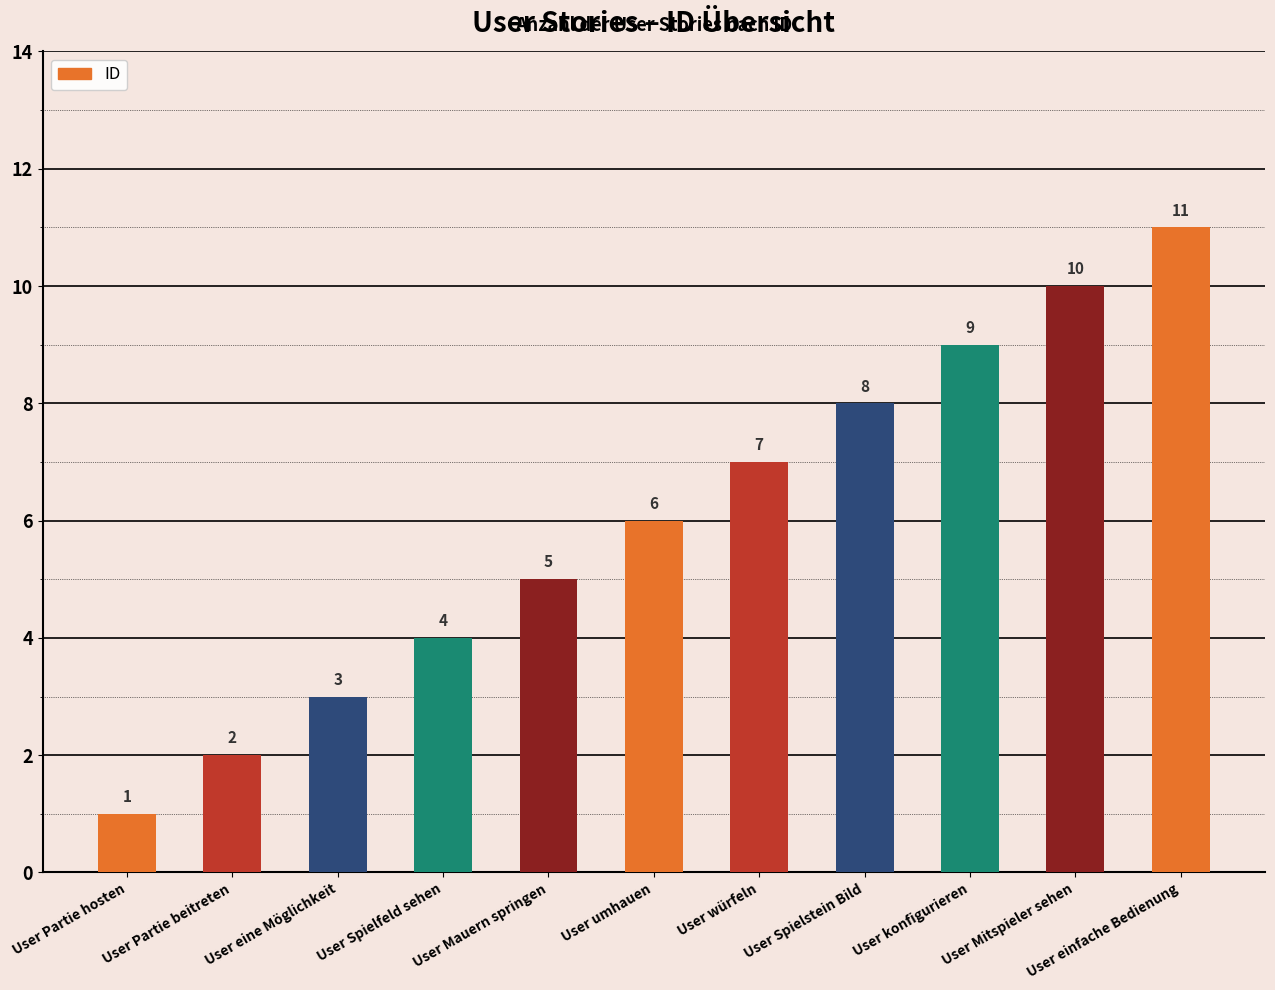

Rank the categories by value from highest to lowest.

User einfache Bedienung, User Mitspieler sehen, User konfigurieren, User Spielstein Bild, User würfeln, User umhauen, User Mauern springen, User Spielfeld sehen, User eine Möglichkeit, User Partie beitreten, User Partie hosten